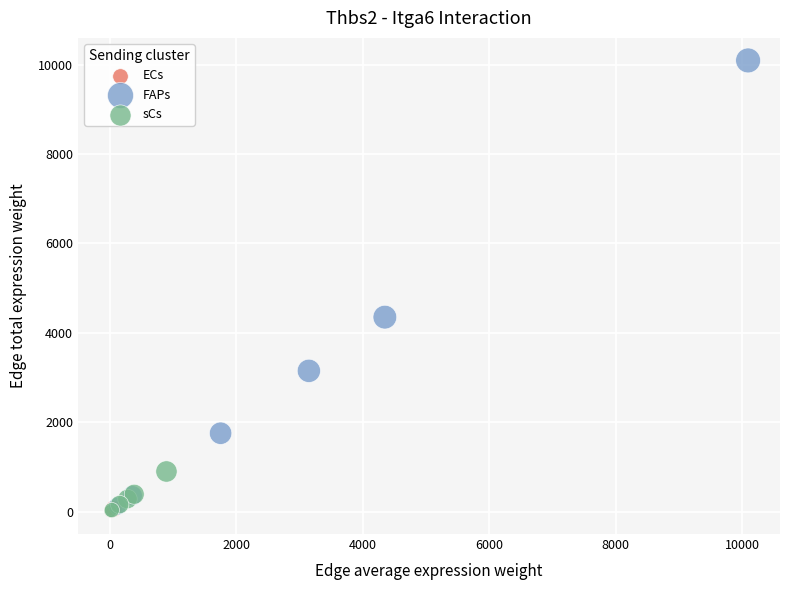

Which series has the widest spread of Y values?

FAPs